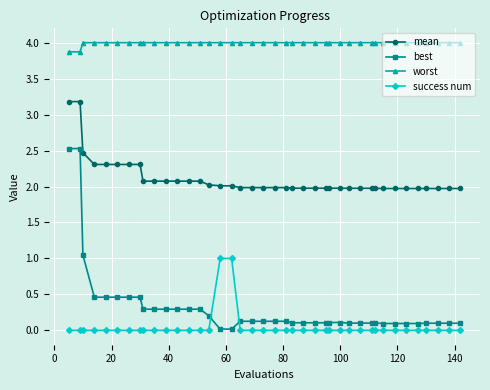

Which series has the largest range (max minus min)?

best